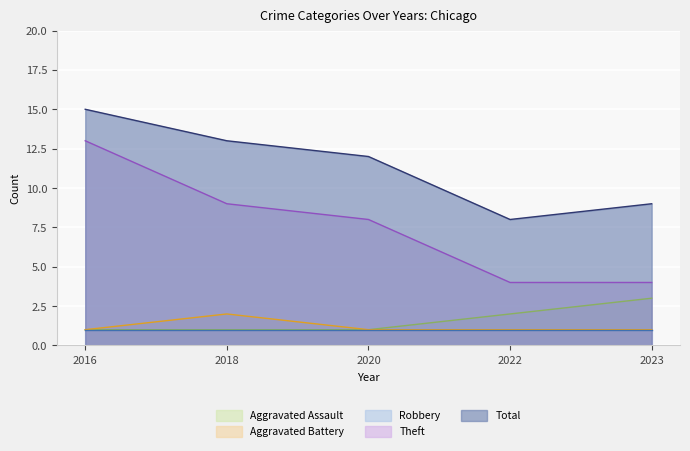

Is the value of Aggravated Assault at 2016 greater than the value of Theft at 2016?

No